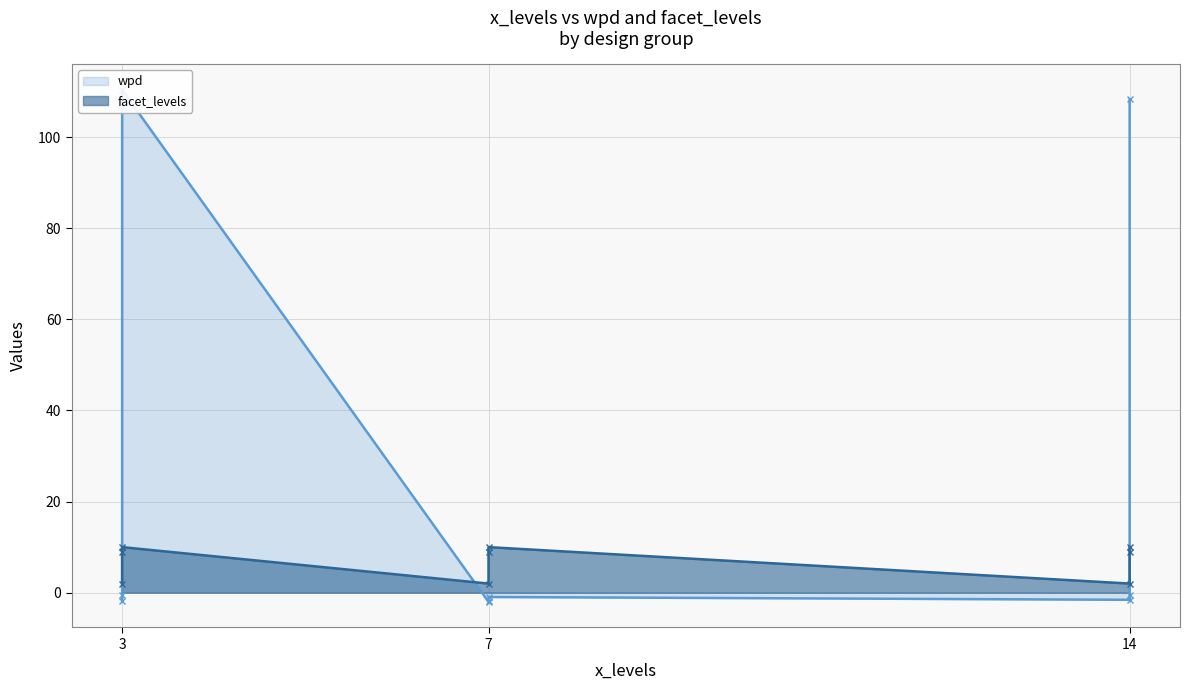

Read the facet_levels value at 7.

9.0